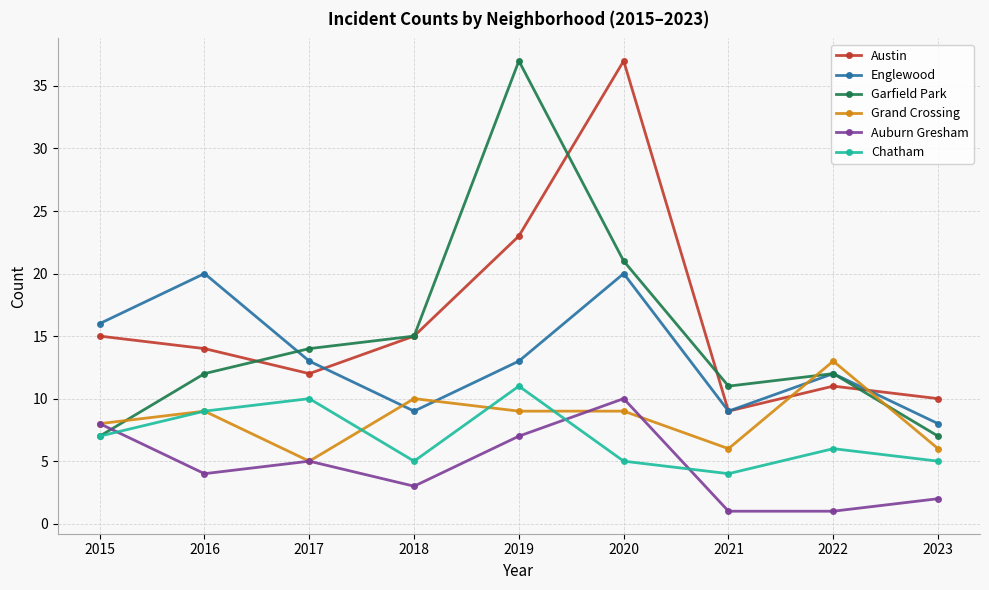

True or false: Chatham has a value of 4 at 2021.

True